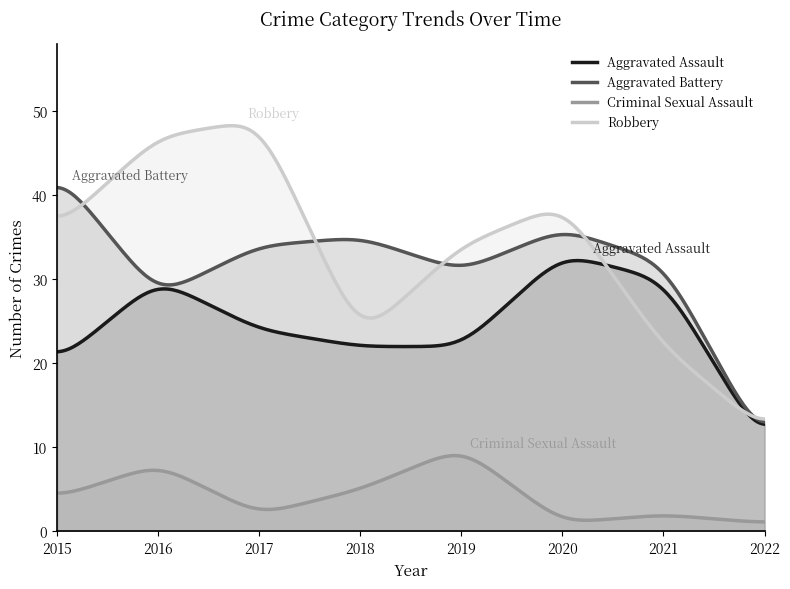

Is the value of Robbery at 2015 greater than the value of Aggravated Assault at 2015?

Yes